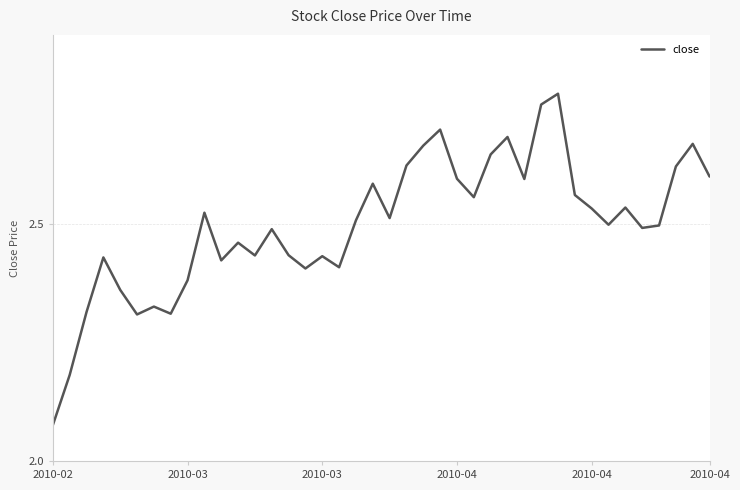

Reading left to right, extract all data points from this chart.

2.1	2.2	2.3	2.4	2.4	2.3	2.3	2.3	2.4	2.5	2.4	2.5	2.4	2.5	2.4	2.4	2.4	2.4	2.5	2.6	2.5	2.6	2.7	2.7	2.6	2.6	2.6	2.7	2.6	2.8	2.8	2.6	2.5	2.5	2.5	2.5	2.5	2.6	2.7	2.6